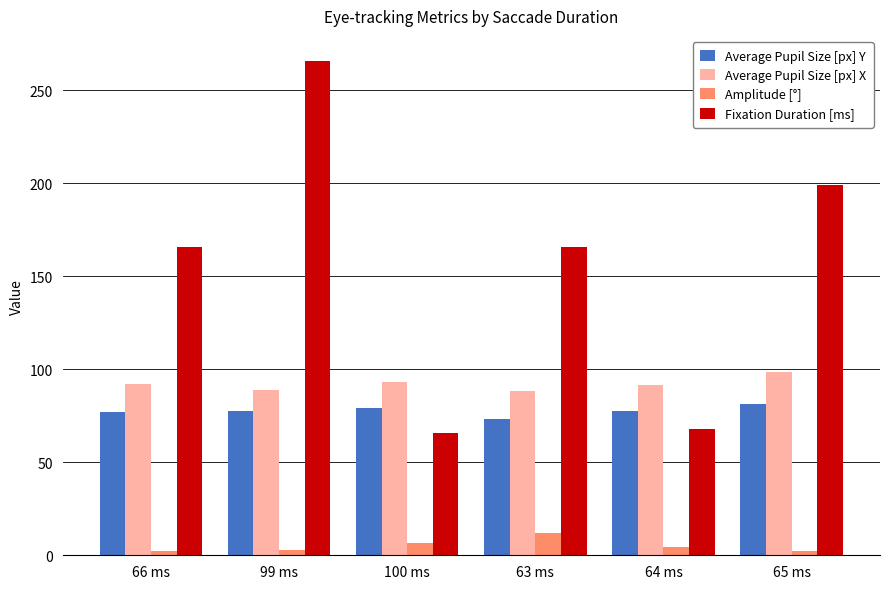

What is the value of the Average Pupil Size [px] X bar at the 3rd from the left?

93.0